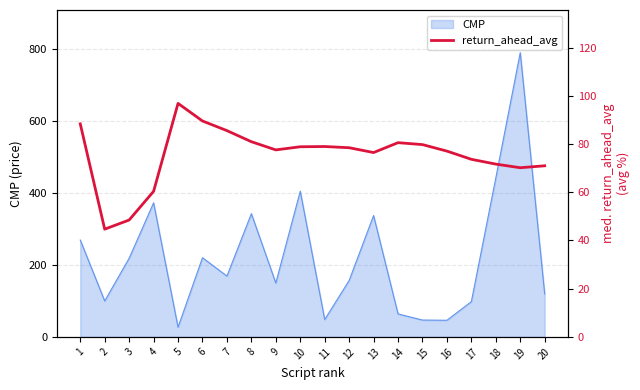

The value of CMP at 10 is 404.4. True or false?

True